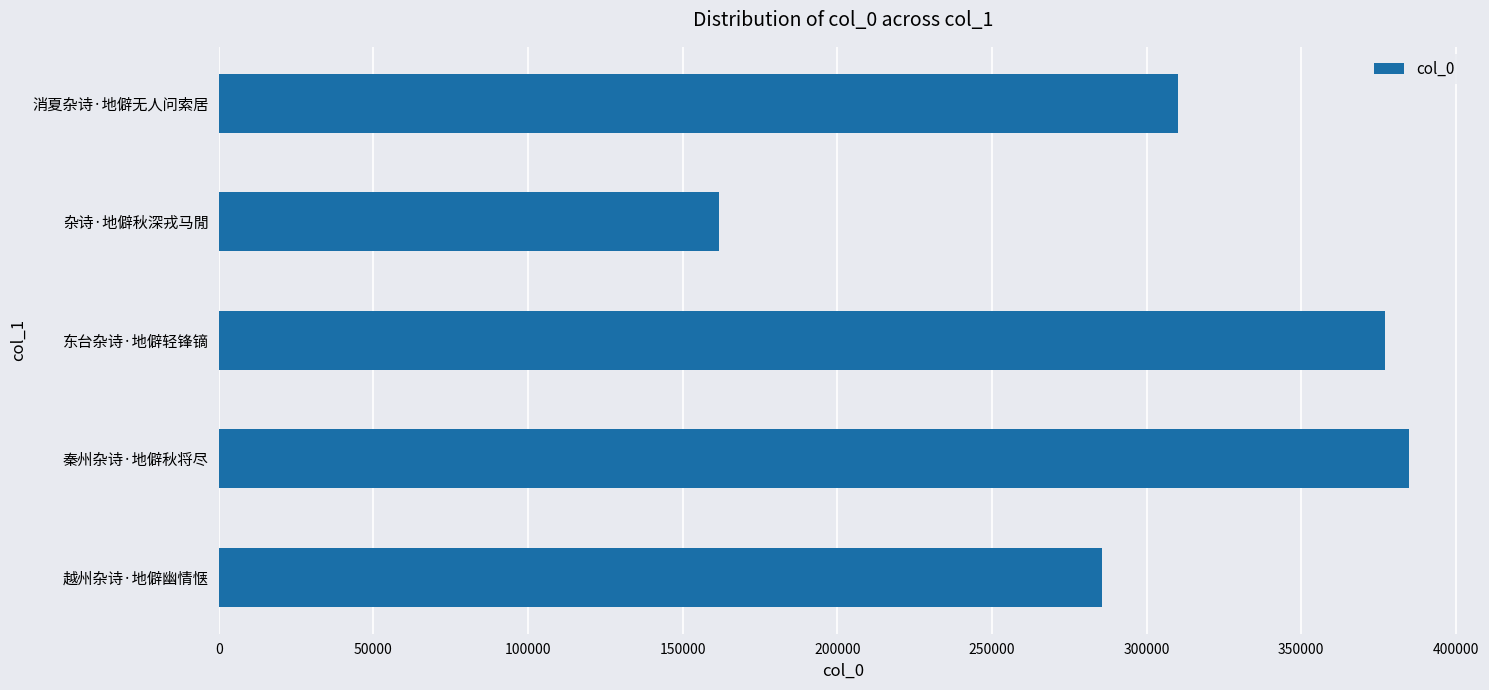

What is the average value?

303952